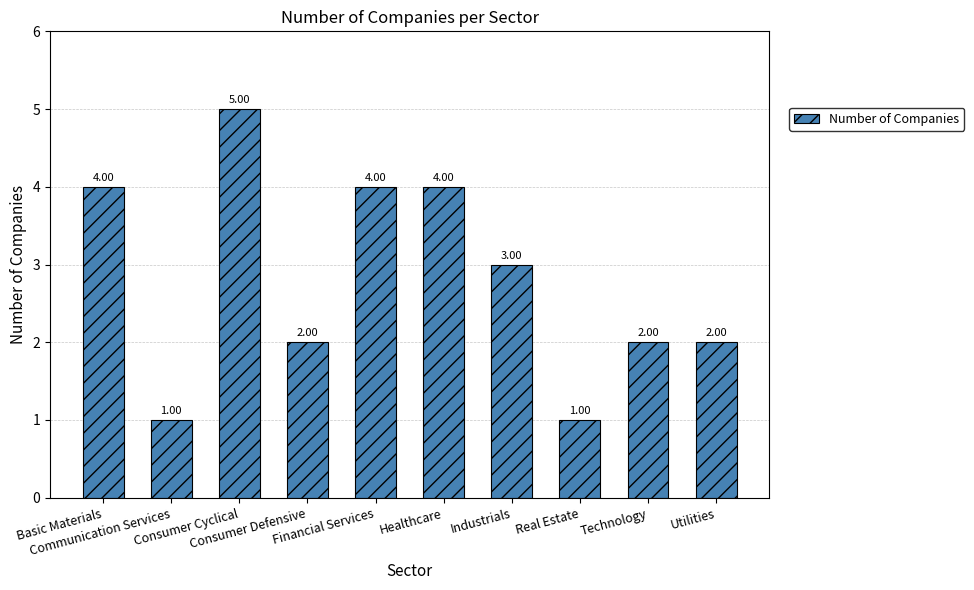

What is the difference between the values at Technology and Industrials?

1